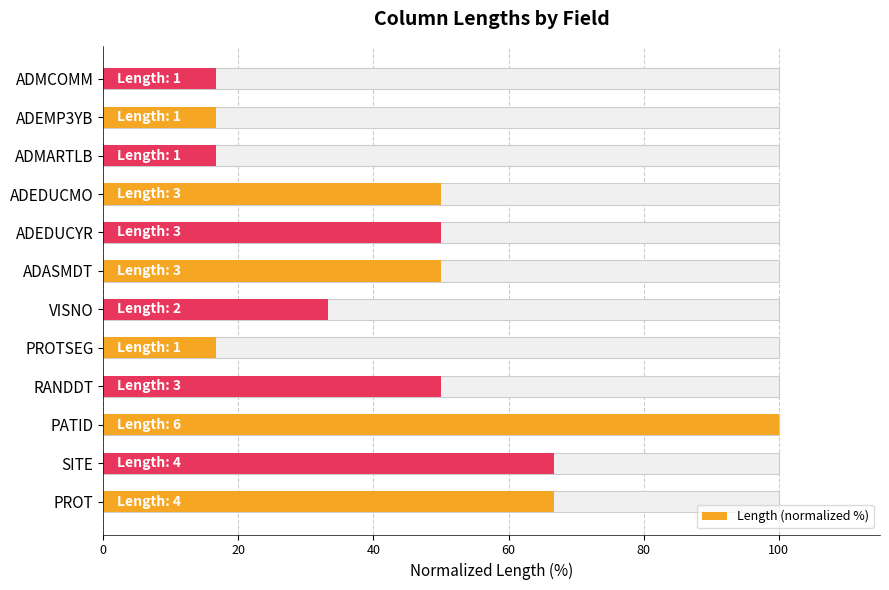

Reading left to right, transcribe all the data shown in this chart.

66.7	66.7	100.0	50.0	16.7	33.3	50.0	50.0	50.0	16.7	16.7	16.7